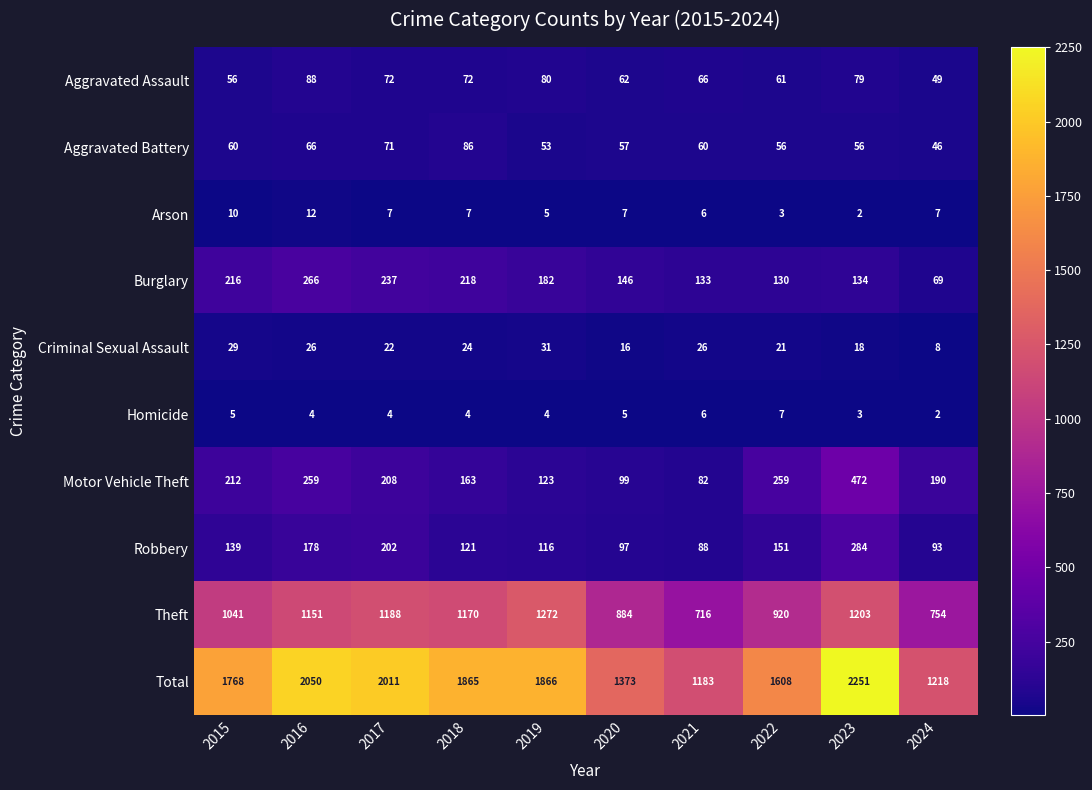

What is the spread (max minus min) of values at 2023?

2249